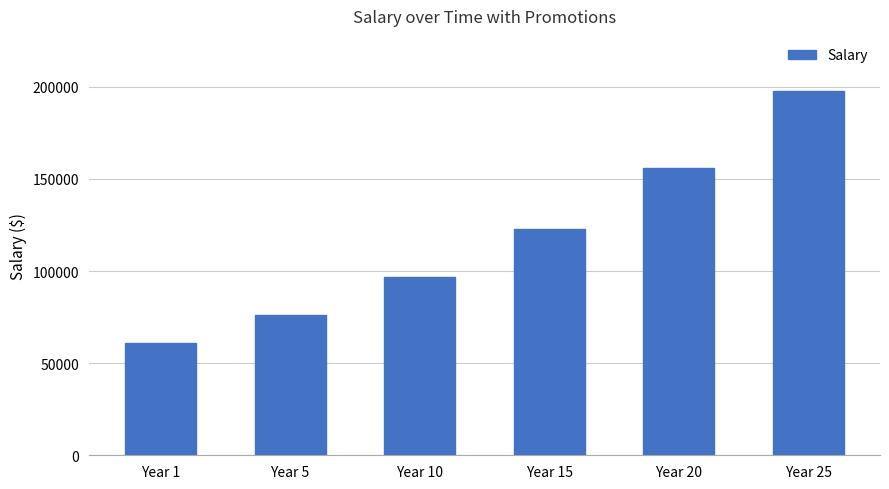

Reading left to right, extract all data points from this chart.

61200.0	76181.6	96727.2	122813.9	155935.9	197990.7